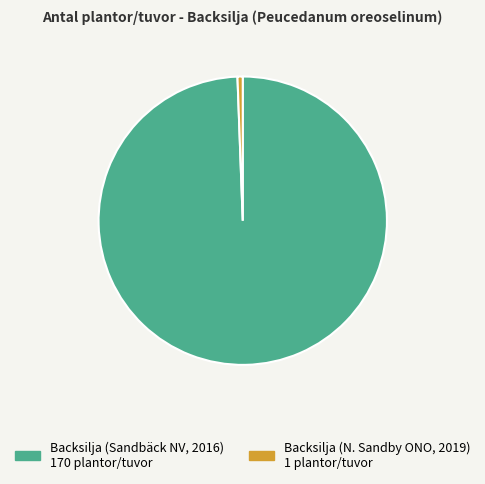

Count the number of slices in the pie.

2